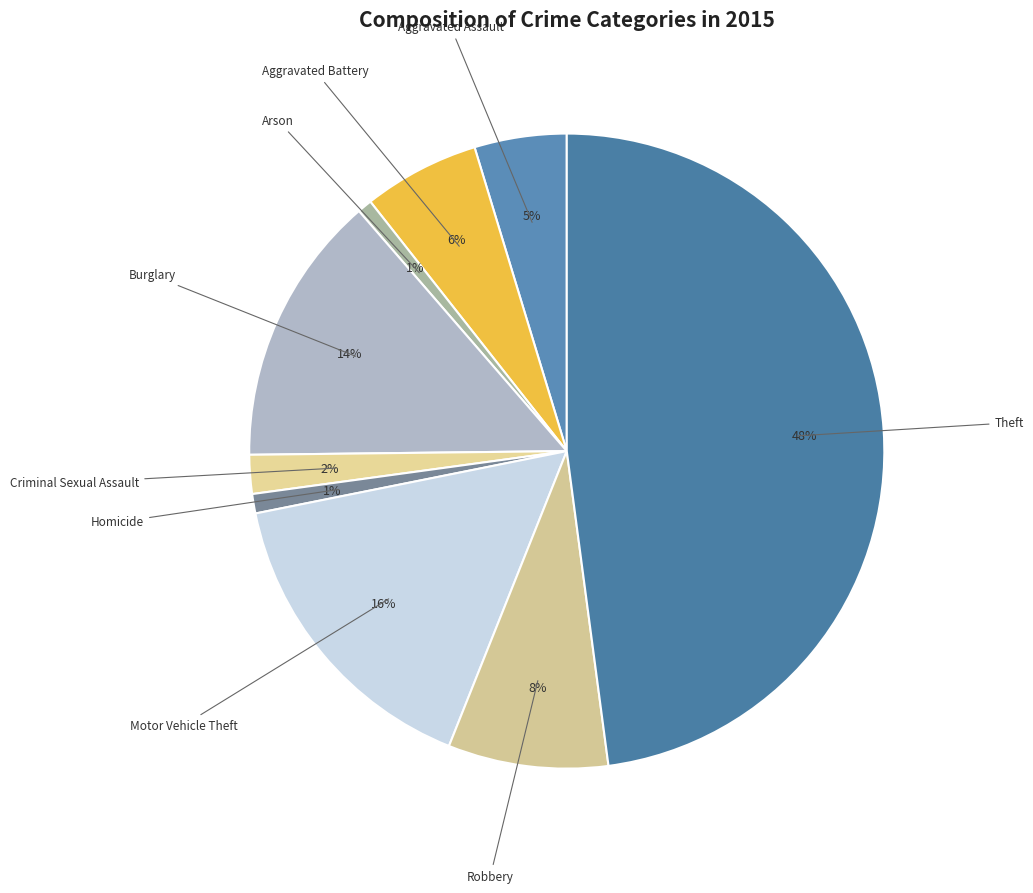

How many slices are in this pie chart?

9